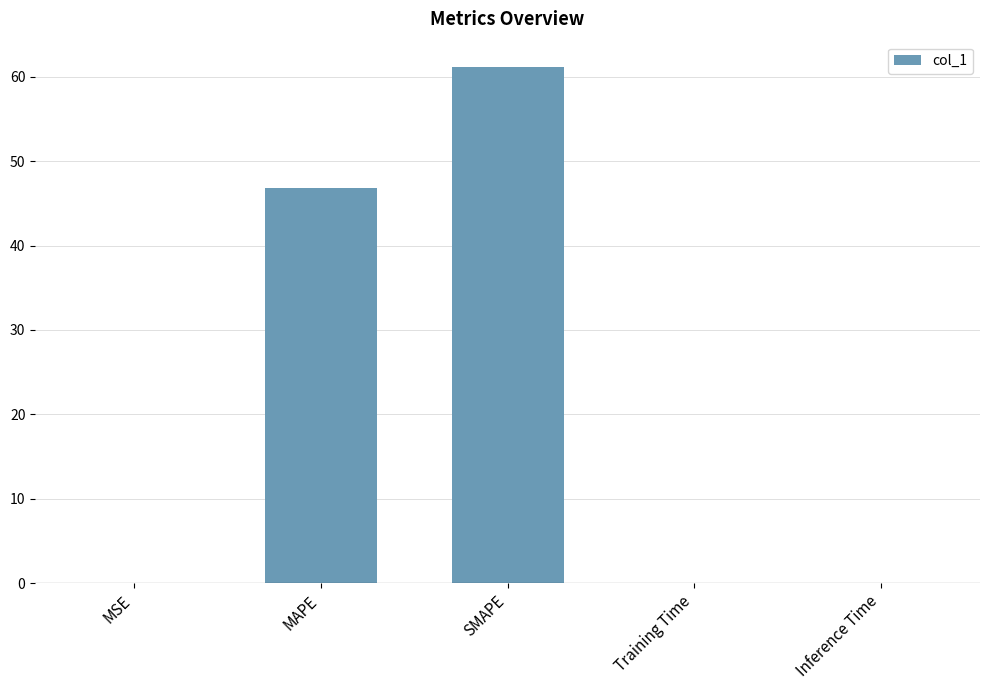

Approximately how many times larger is the value at MAPE compared to SMAPE?

0.8